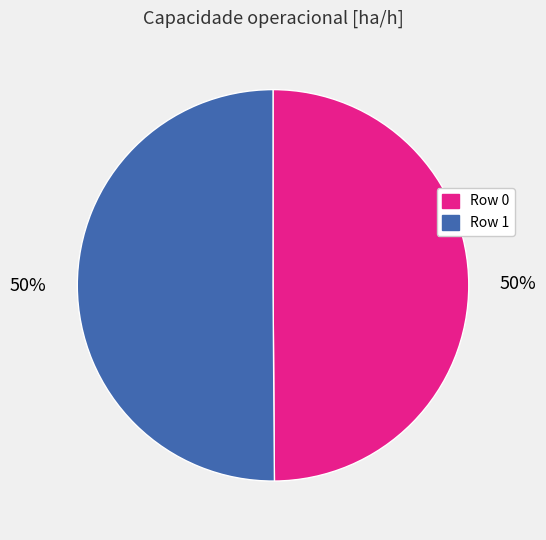

To the nearest percent, what is the average slice percentage?

50%